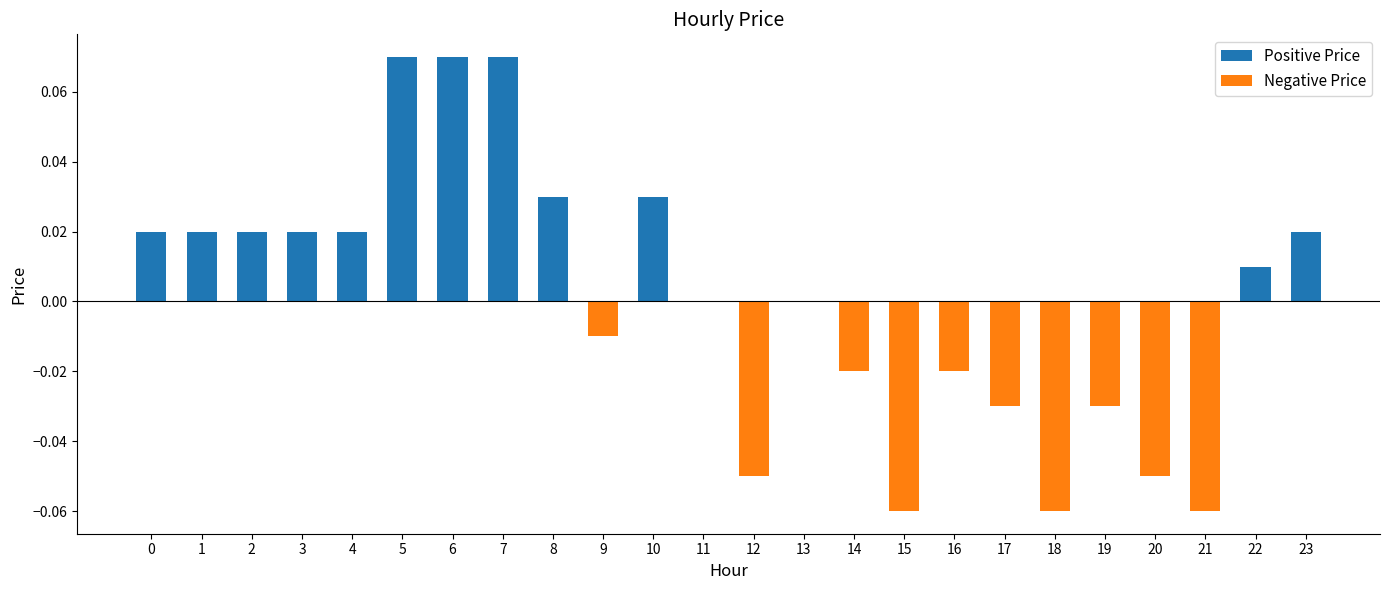

Between 18 and 5, which is larger?

5